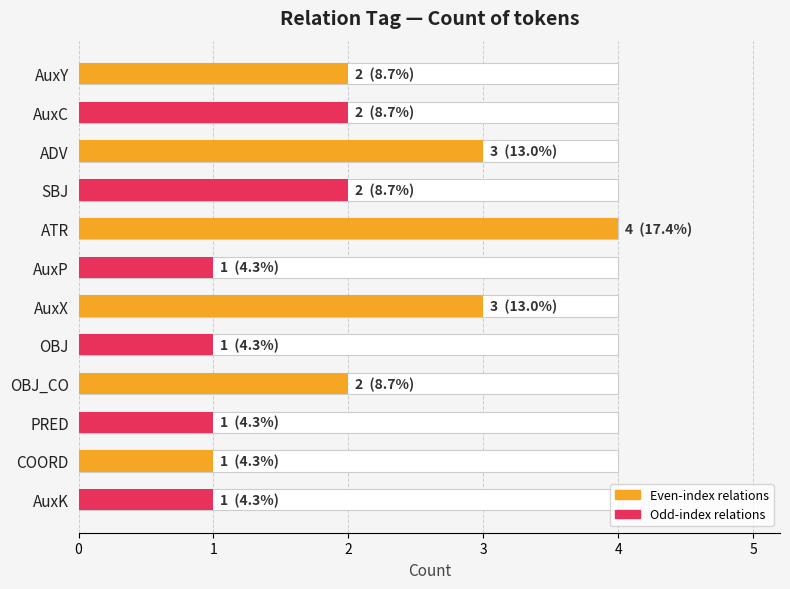

List the labels in order of value, largest first.

ATR, ADV, AuxX, AuxY, AuxC, SBJ, OBJ_CO, AuxP, OBJ, PRED, COORD, AuxK